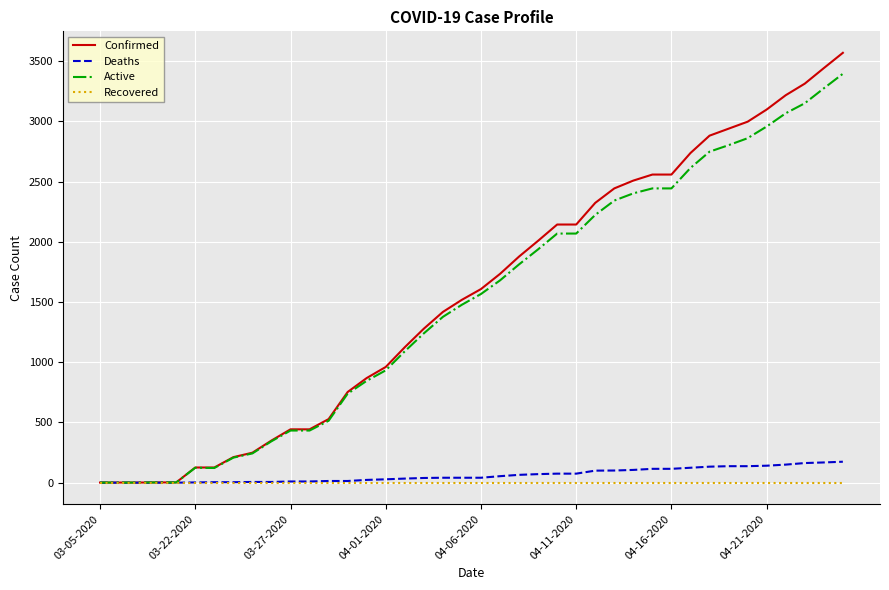

Which series has the largest range (max minus min)?

Confirmed